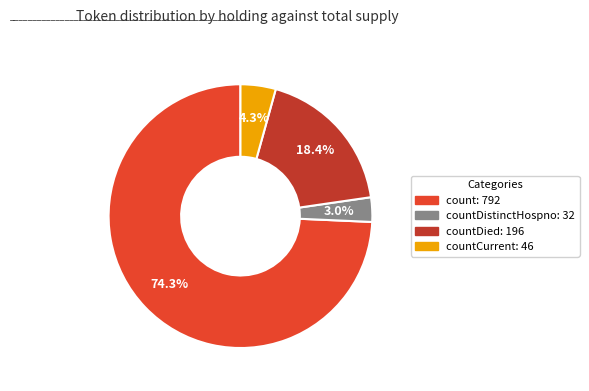

Is there a majority slice in this chart?

Yes